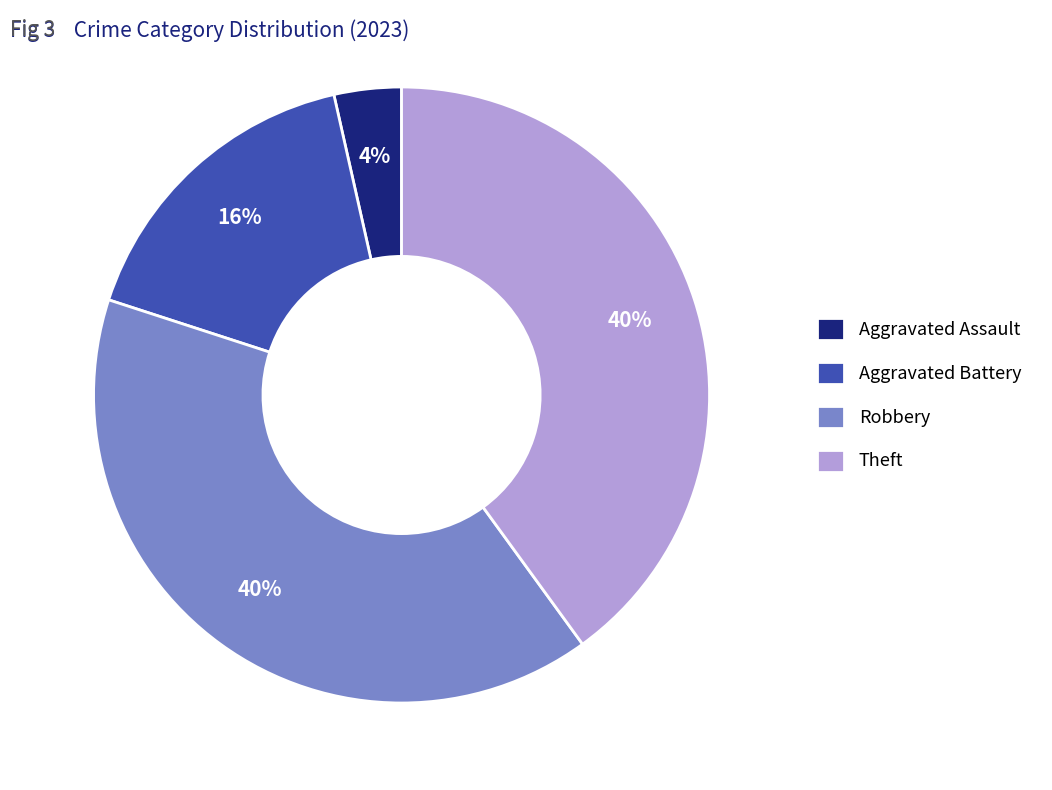

Does Robbery account for over 50% of the chart?

No